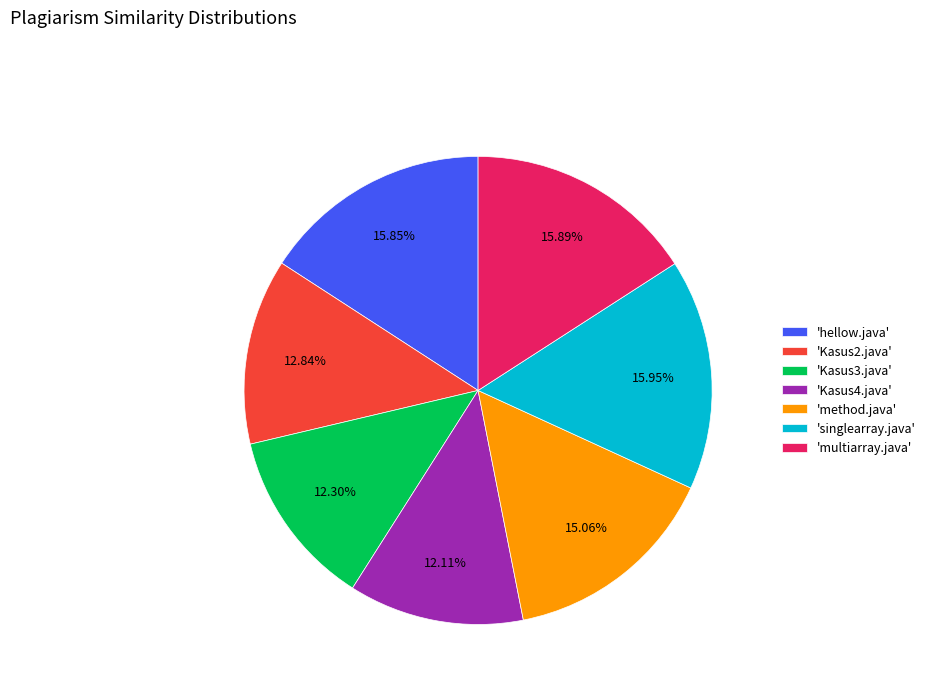

Combined, do 'method.java' and 'singlearray.java' account for over 50%?

No